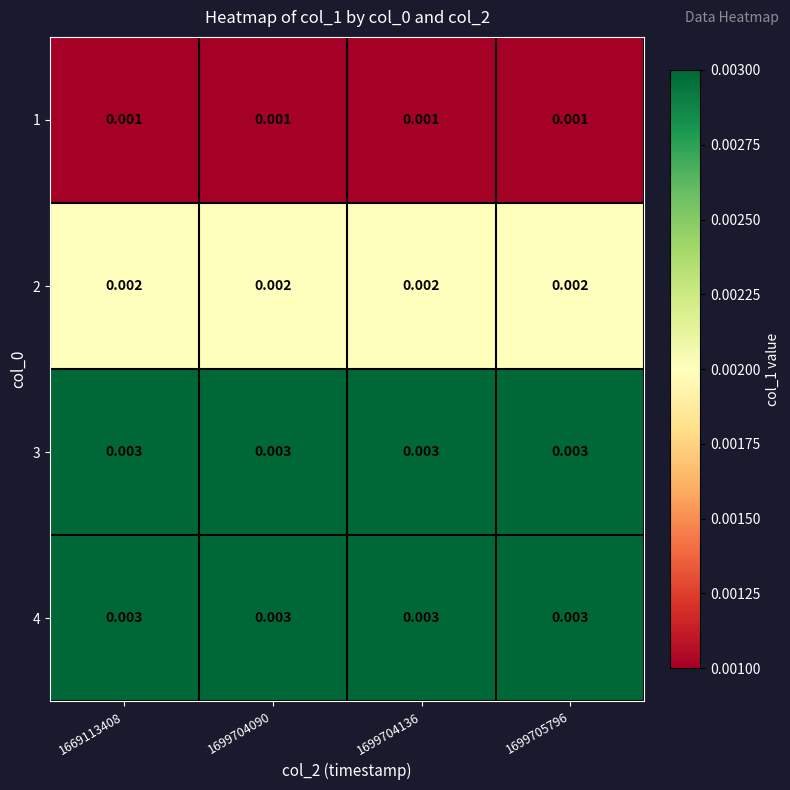

Is the value of 1 at 1699705796 greater than the value of 2 at 1699704090?

No